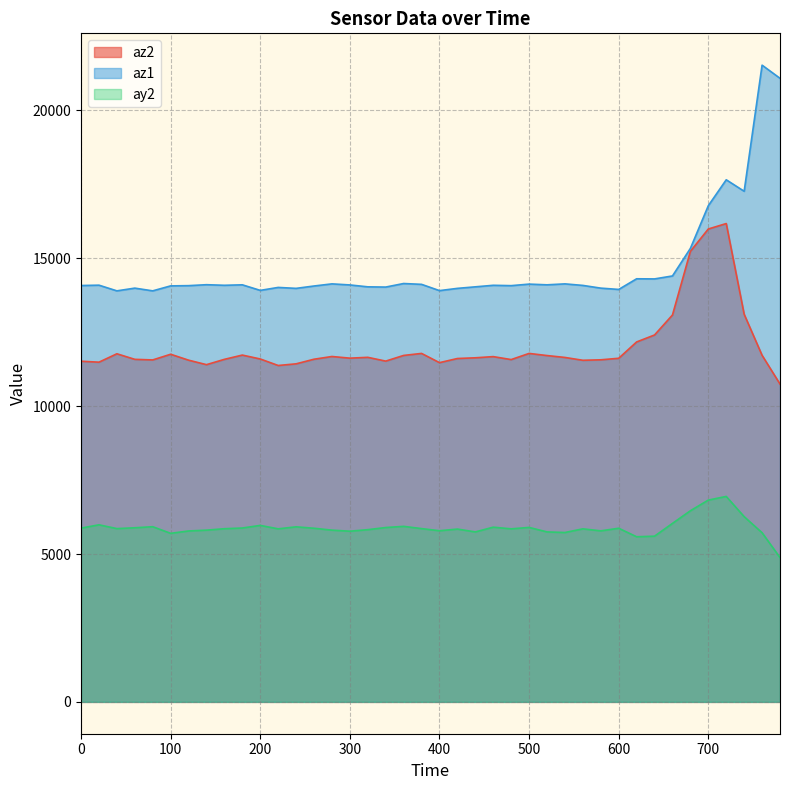

What is the greatest value displayed?

21532